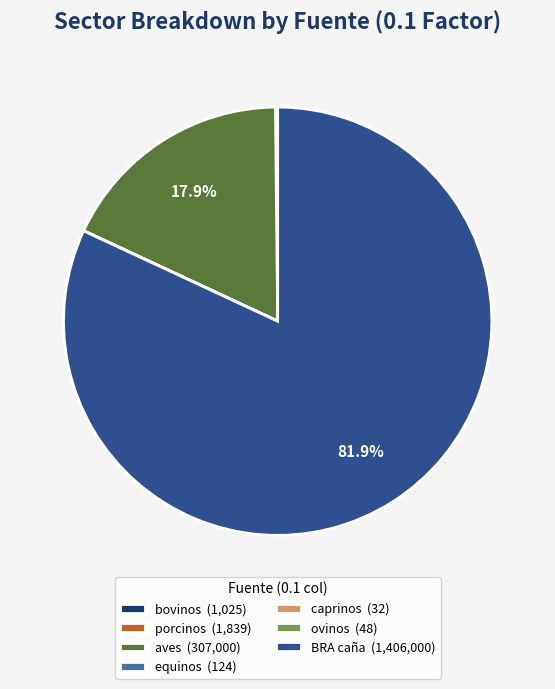

What percentage is NOT represented by aves (307,000)?

82.1%